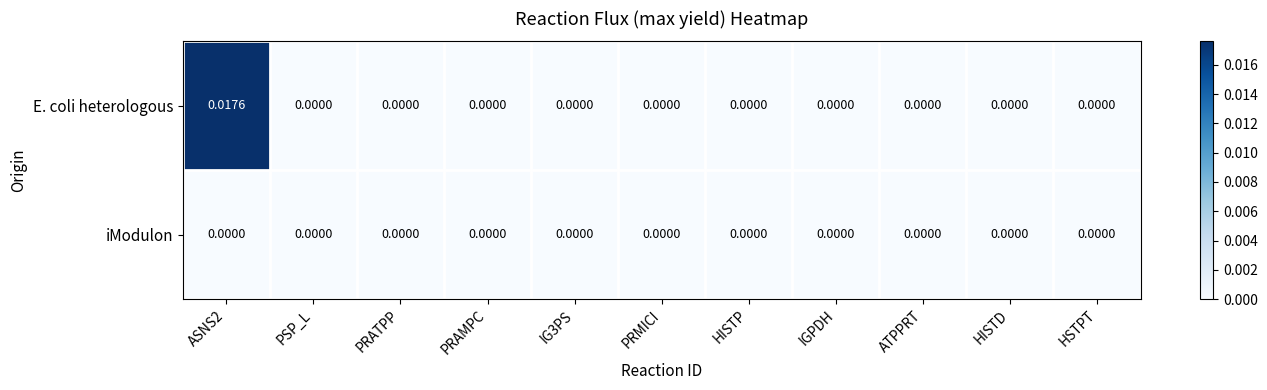

List the series in order of their overall mean, lowest first.

iModulon, E. coli heterologous